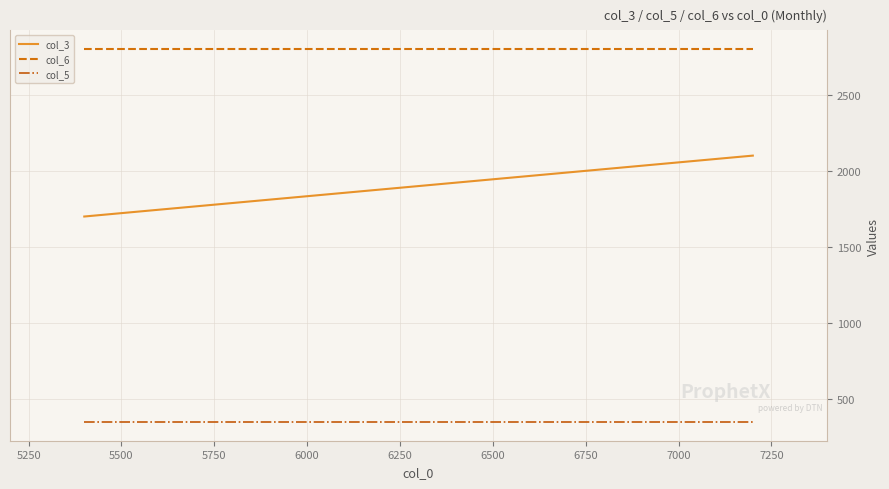

What is the sum of all col_6 values?

8400